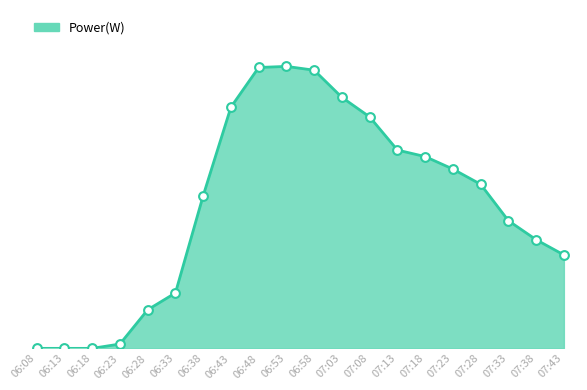

Which has a higher value, 06:28 or 07:08?

07:08